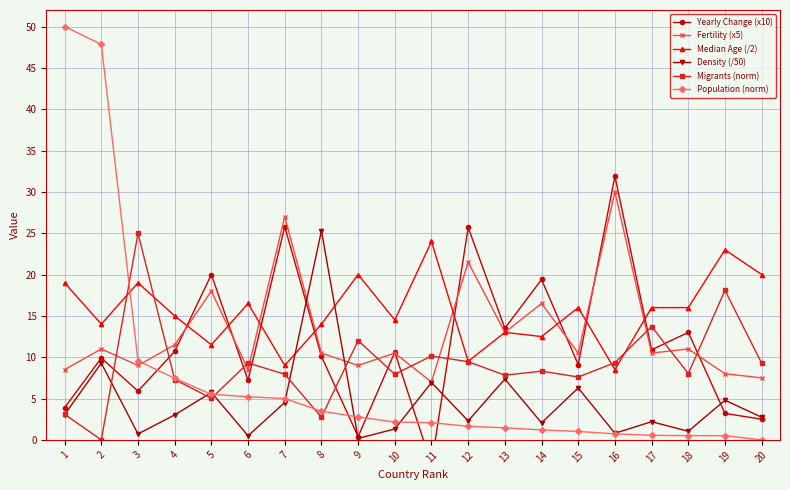

What is the total value across all series at 11?

47.2